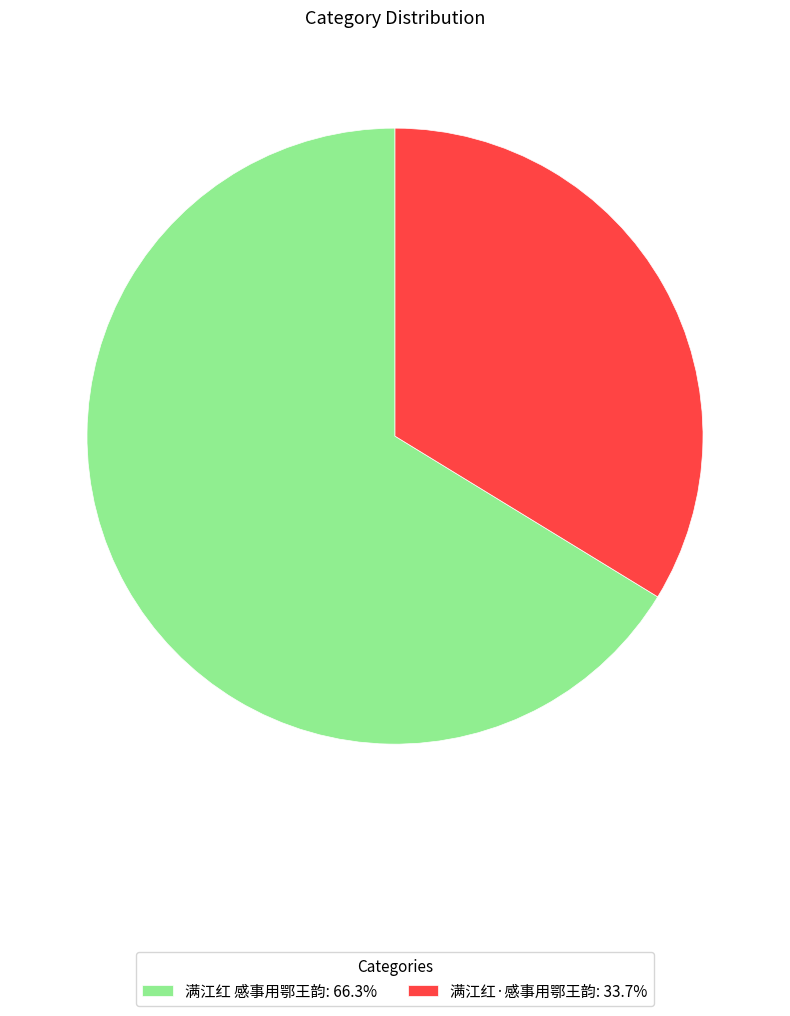

Approximately how many times larger is the value at 满江红 感事用鄂王韵 compared to 满江红·感事用鄂王韵?

2.0